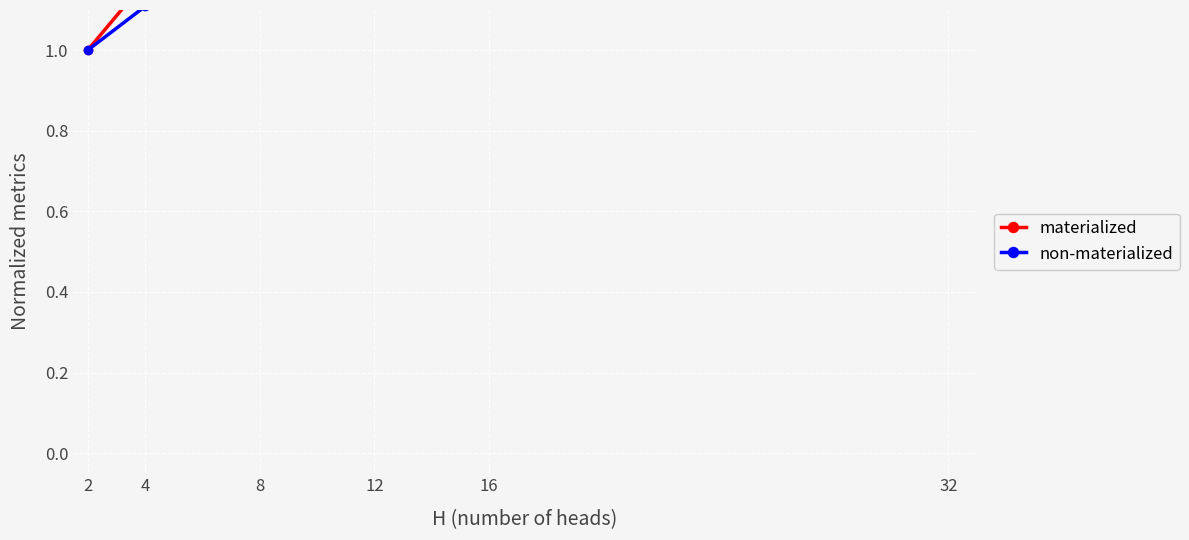

Is the value of non-materialized at 2 greater than the value of materialized at 8?

No